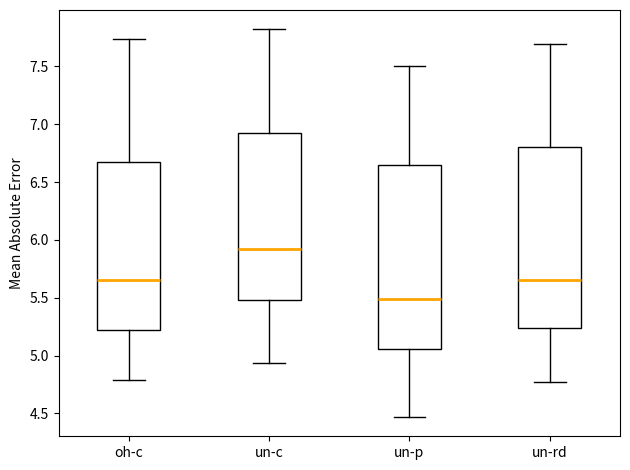

Reading left to right, read every box against the y-axis: the position of its median line, the range the box covers, and the ends of its whiskers. The values are not printed on the chart, so give them approximately, as read against the axis.

oh-c: median 5.65, box 5.25 to 6.70, whiskers 4.80 to 7.75
un-c: median 5.95, box 5.50 to 6.90, whiskers 4.95 to 7.80
un-p: median 5.50, box 5.05 to 6.65, whiskers 4.45 to 7.50
un-rd: median 5.65, box 5.25 to 6.80, whiskers 4.75 to 7.70